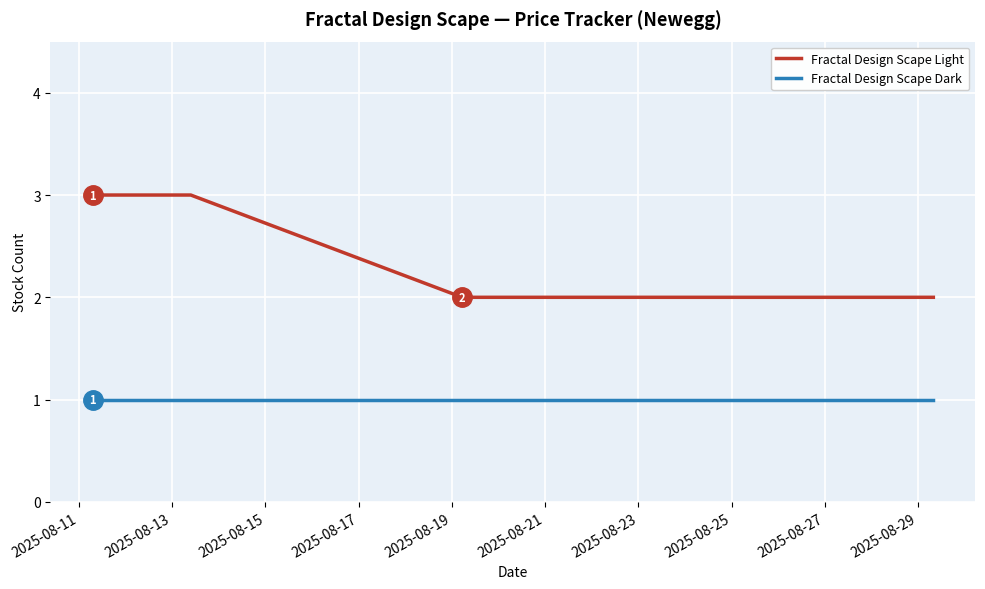

Which series has the largest range (max minus min)?

Fractal Design Scape Light